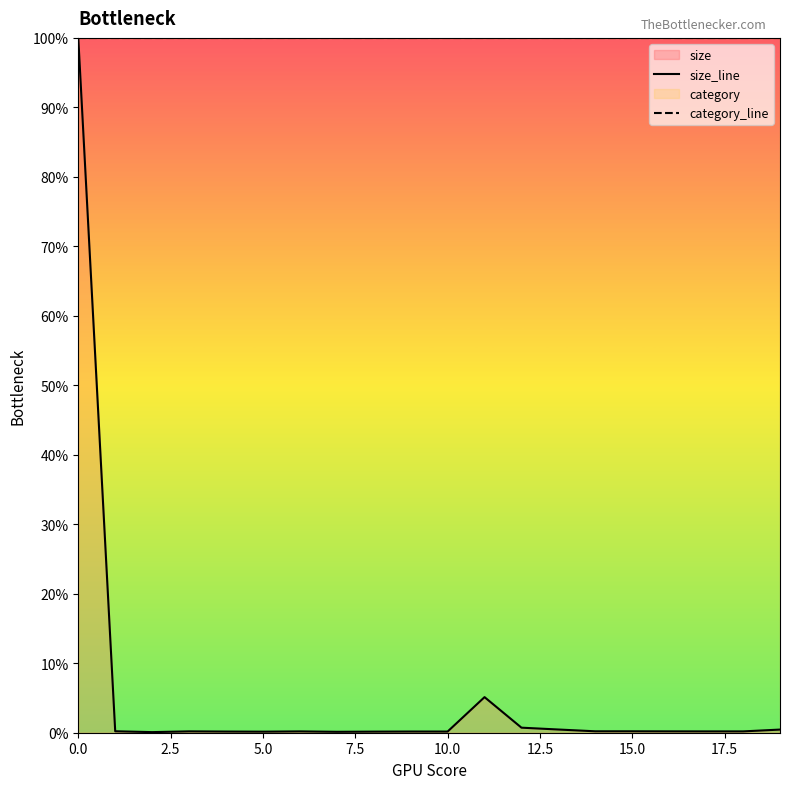

At how many categories does at least one series exceed 0?

20